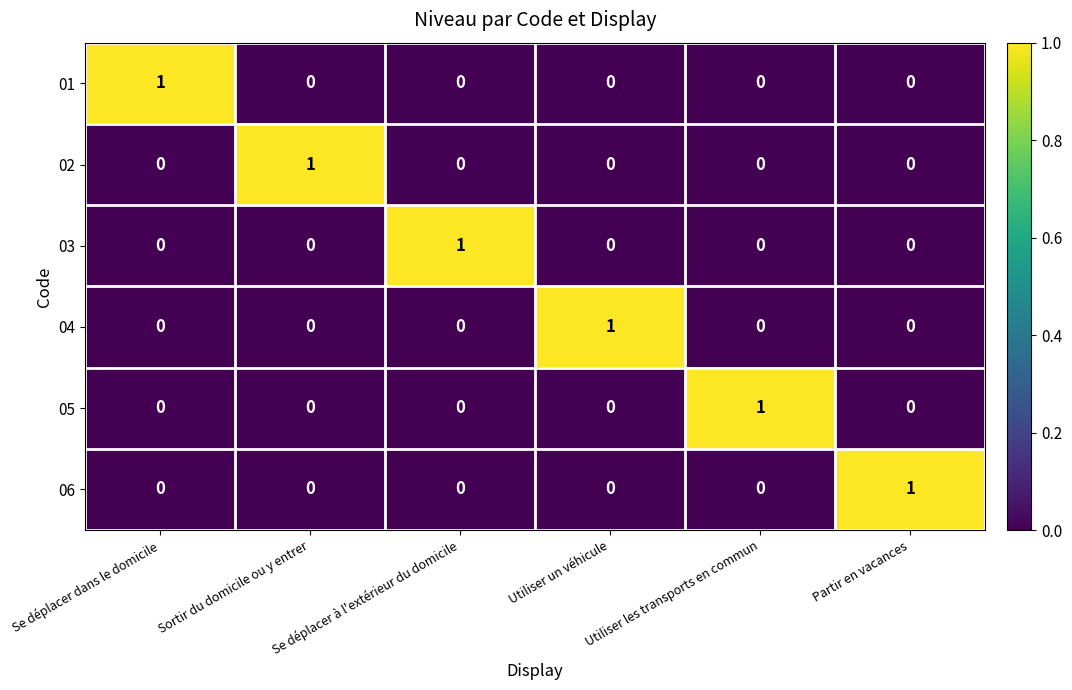

What is the total value across all series at Se déplacer dans le domicile?

1